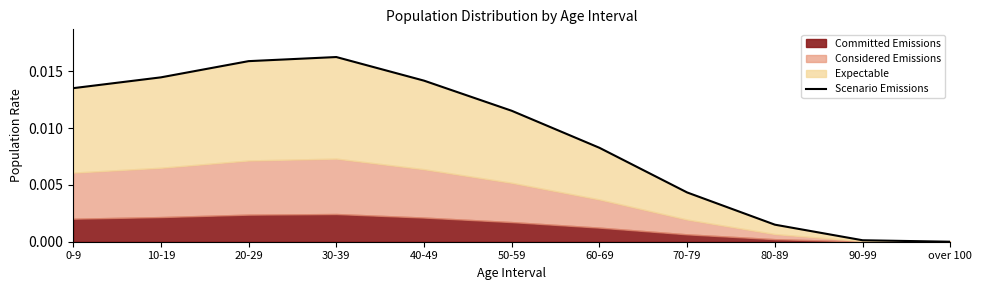

Rank the categories by value from highest to lowest.

30-39, 20-29, 10-19, 40-49, 0-9, 50-59, 60-69, 70-79, 80-89, 90-99, over 100